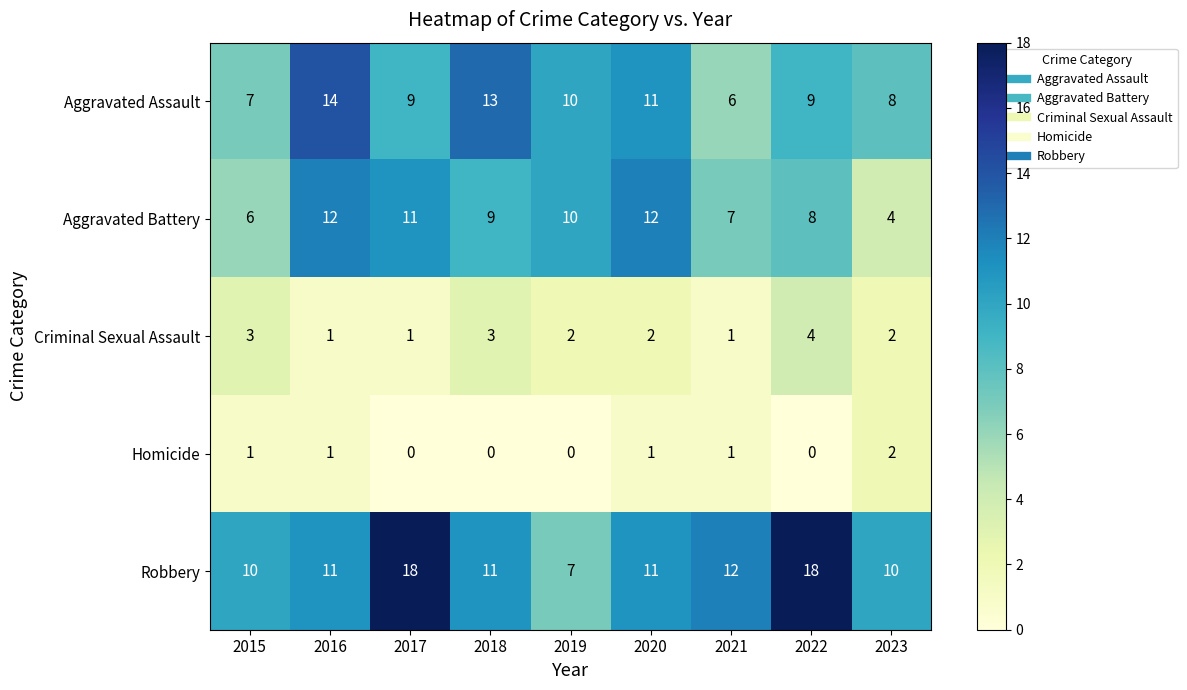

Which series has the largest total across all categories?

Robbery